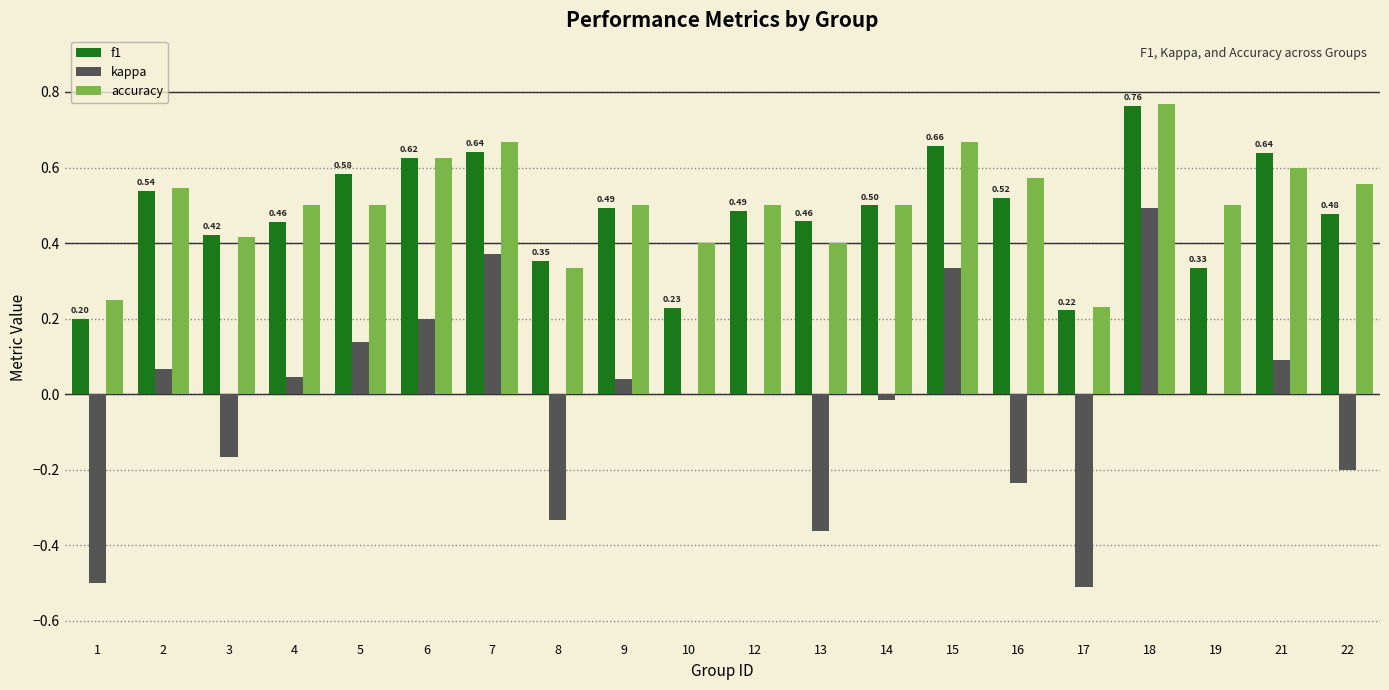

Which series has the largest range (max minus min)?

kappa